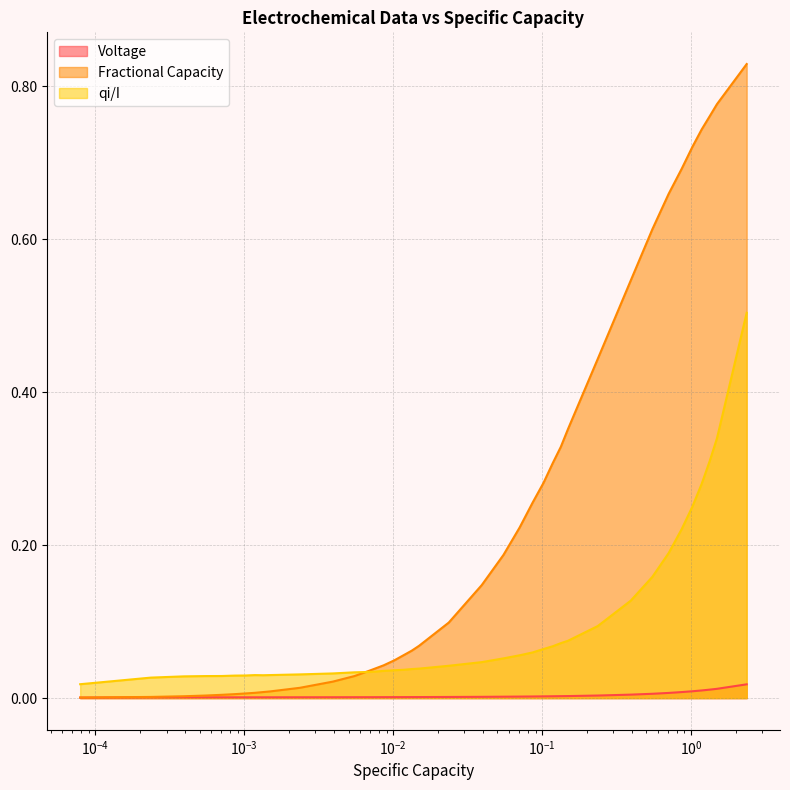

List the series in order of their overall mean, lowest first.

Voltage, qi/I, Fractional Capacity